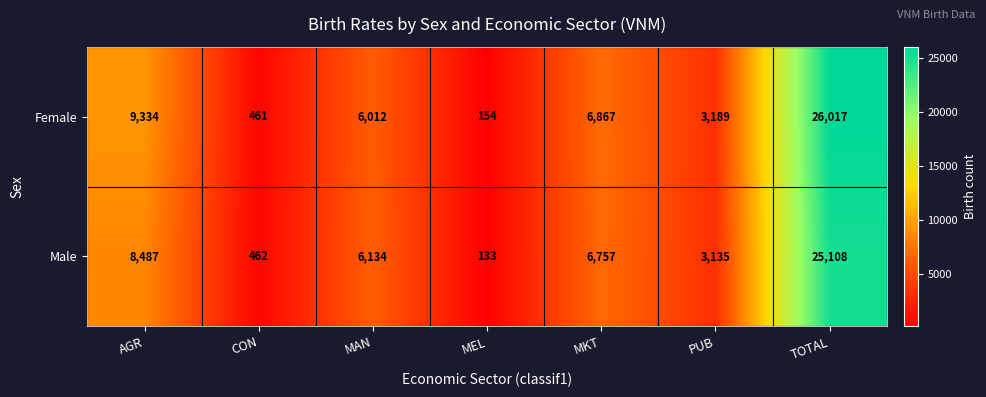

What is the spread (max minus min) of values at MAN?

122